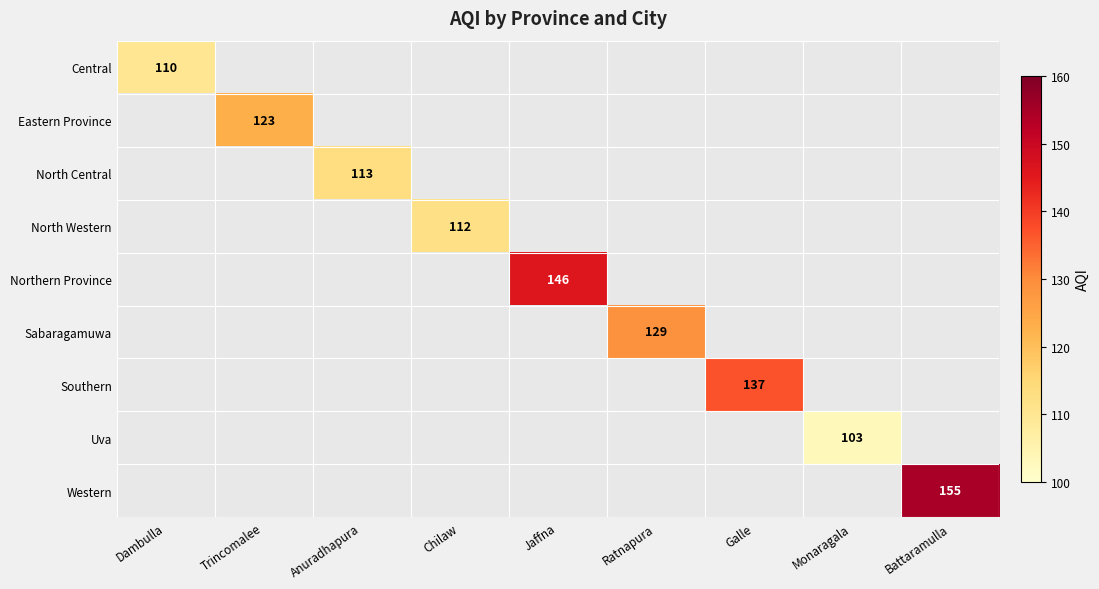

How many values in Sabaragamuwa are above zero?

1